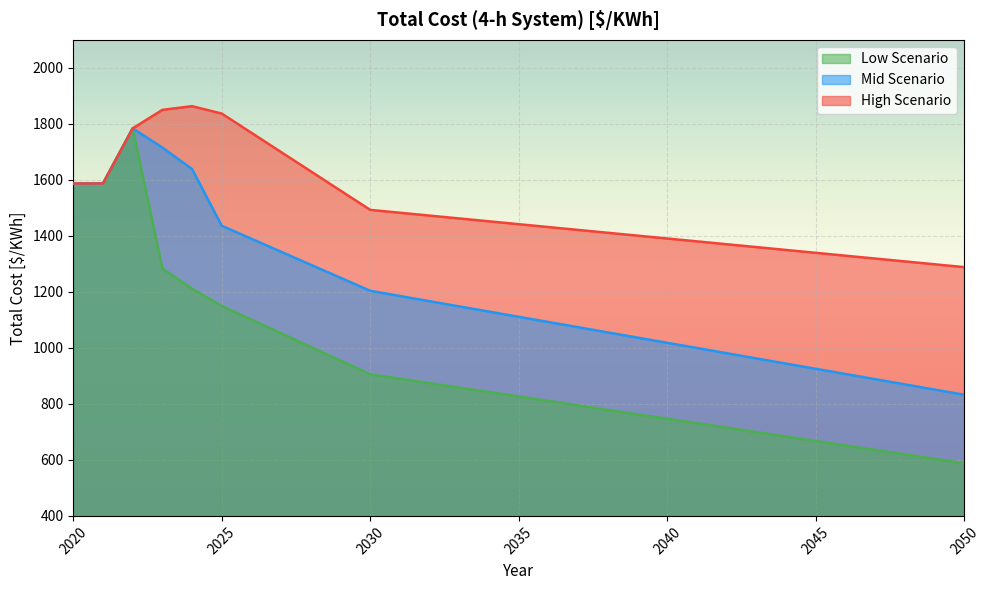

Between 2048 and 2034, which is larger?

2034